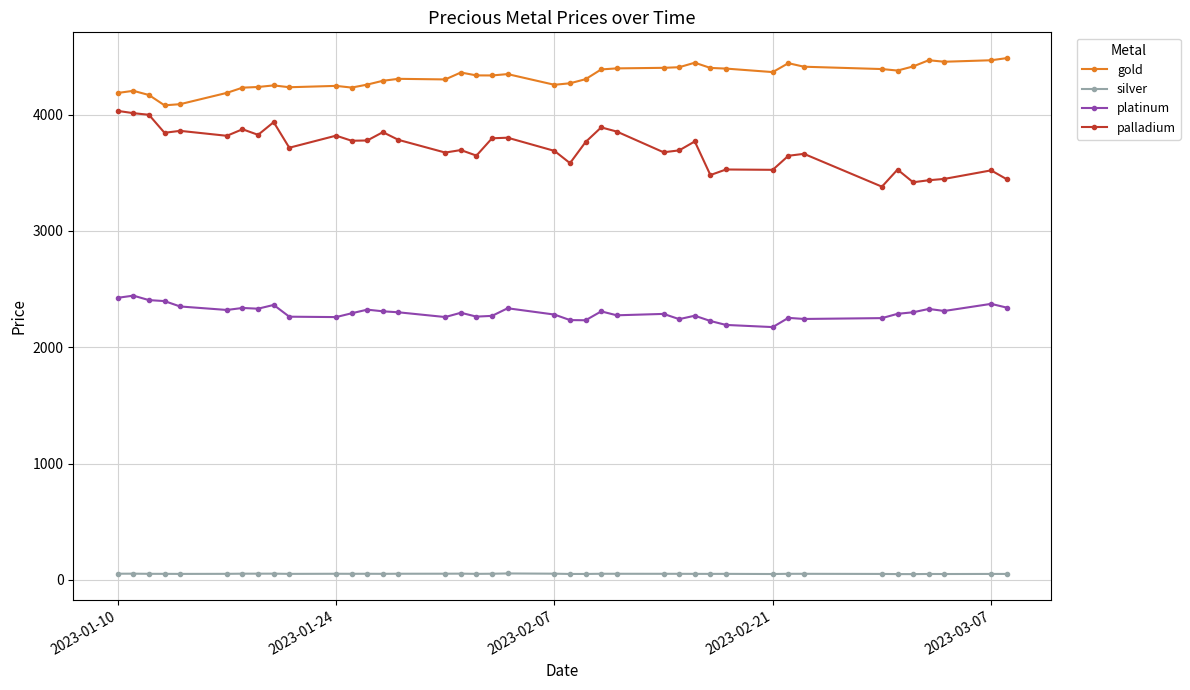

How many values in the silver series are below 52?

17